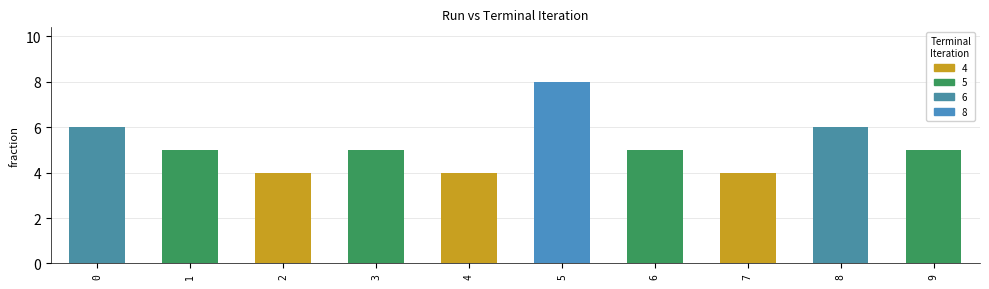

Reading left to right, transcribe all the data shown in this chart.

6	5	4	5	4	8	5	4	6	5